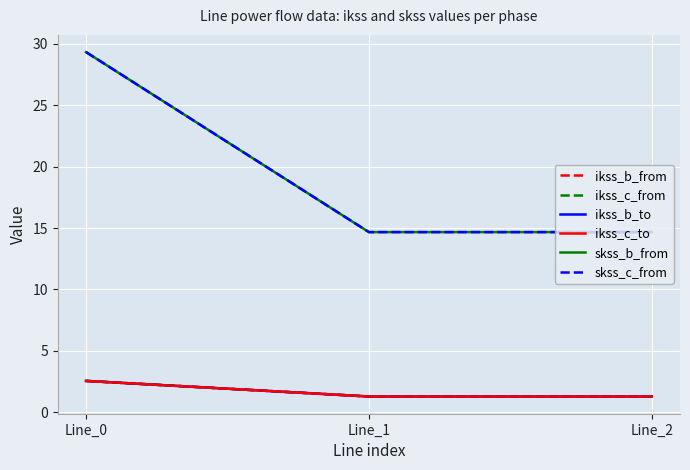

The skss_b_from series shows 14.7 at Line_1. True or false?

True